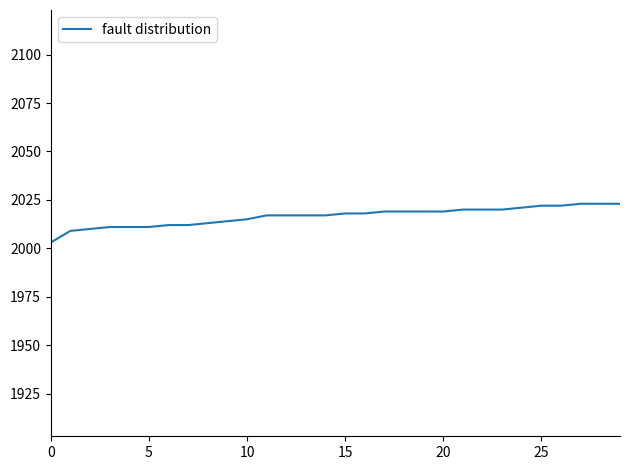

What is the difference between the maximum and minimum values?

20